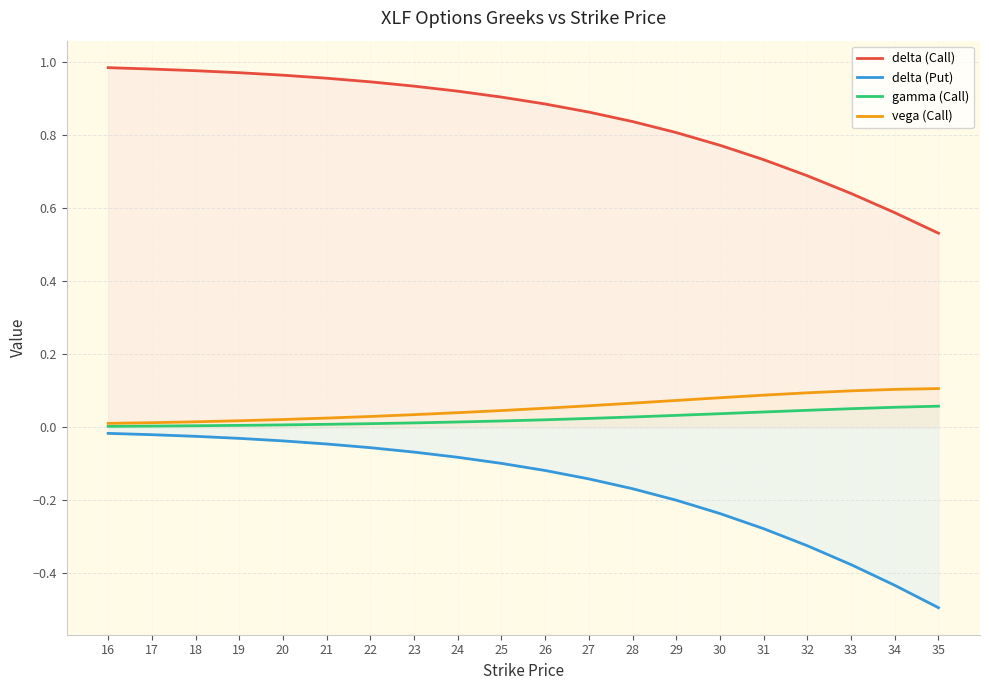

Reading left to right, what are all the values shown in this chart?

delta (Call): 16=1.0	17=1.0	18=1.0	19=1.0	20=1.0	21=1.0	22=0.9	23=0.9	24=0.9	25=0.9	26=0.9	27=0.9	28=0.8	29=0.8	30=0.8	31=0.7	32=0.7	33=0.6	34=0.6	35=0.5
delta (Put): 16=-0.0	17=-0.0	18=-0.0	19=-0.0	20=-0.0	21=-0.0	22=-0.1	23=-0.1	24=-0.1	25=-0.1	26=-0.1	27=-0.1	28=-0.2	29=-0.2	30=-0.2	31=-0.3	32=-0.3	33=-0.4	34=-0.4	35=-0.5
gamma (Call): 16=0.0	17=0.0	18=0.0	19=0.0	20=0.0	21=0.0	22=0.0	23=0.0	24=0.0	25=0.0	26=0.0	27=0.0	28=0.0	29=0.0	30=0.0	31=0.0	32=0.0	33=0.1	34=0.1	35=0.1
vega (Call): 16=0.0	17=0.0	18=0.0	19=0.0	20=0.0	21=0.0	22=0.0	23=0.0	24=0.0	25=0.0	26=0.1	27=0.1	28=0.1	29=0.1	30=0.1	31=0.1	32=0.1	33=0.1	34=0.1	35=0.1